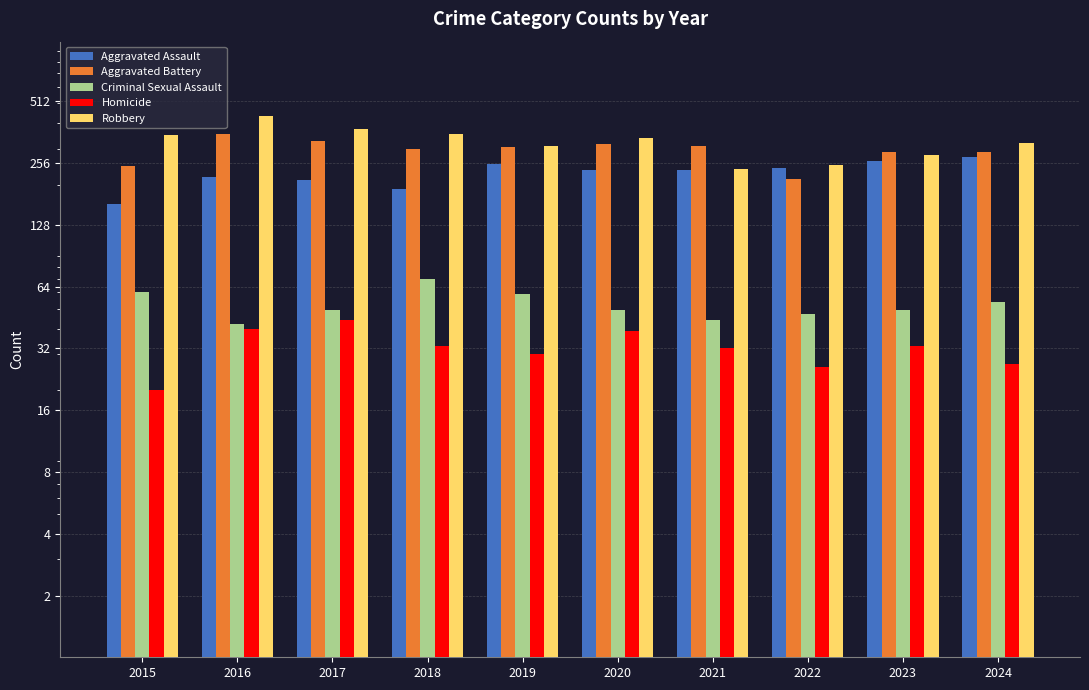

Is the value of Criminal Sexual Assault at 2015 greater than the value of Aggravated Battery at 2024?

No